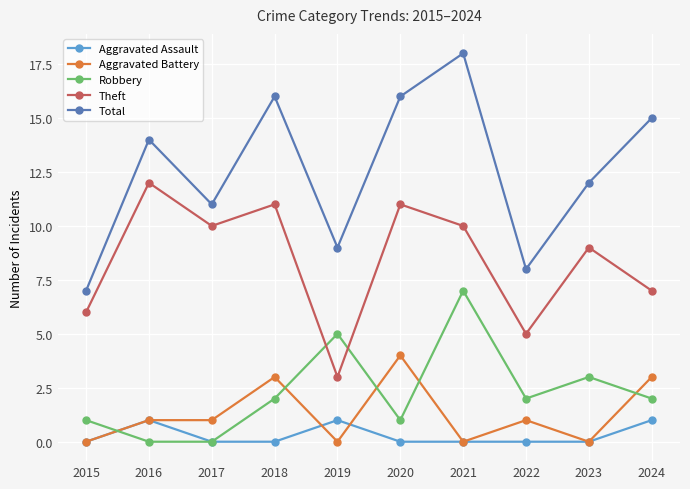

What is the sum of all Robbery values?

23